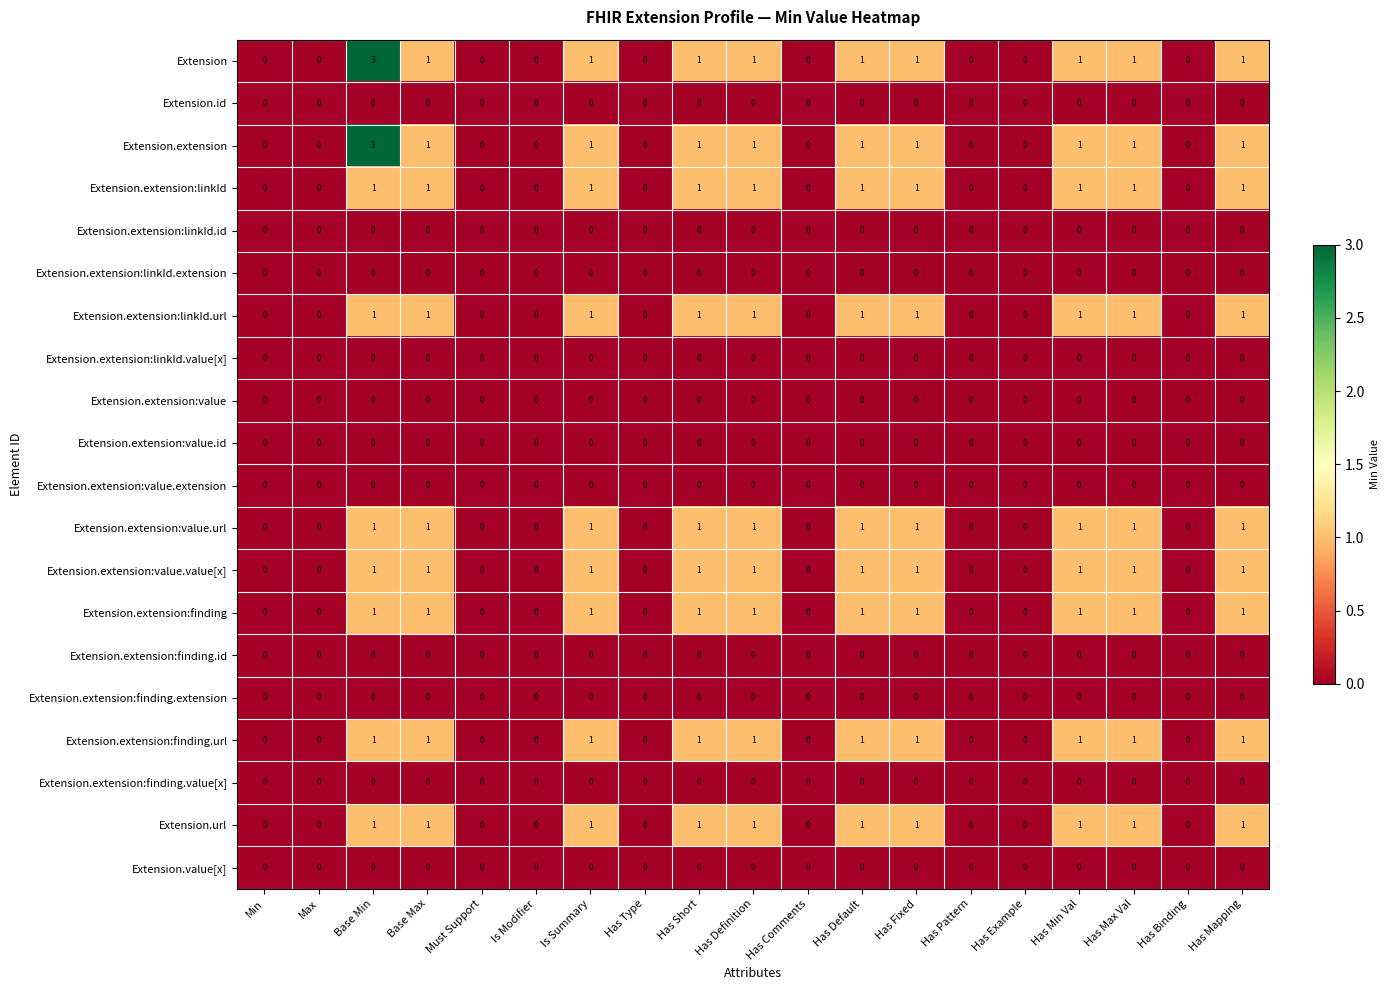

What is the sum of all Extension.extension:finding values?

10